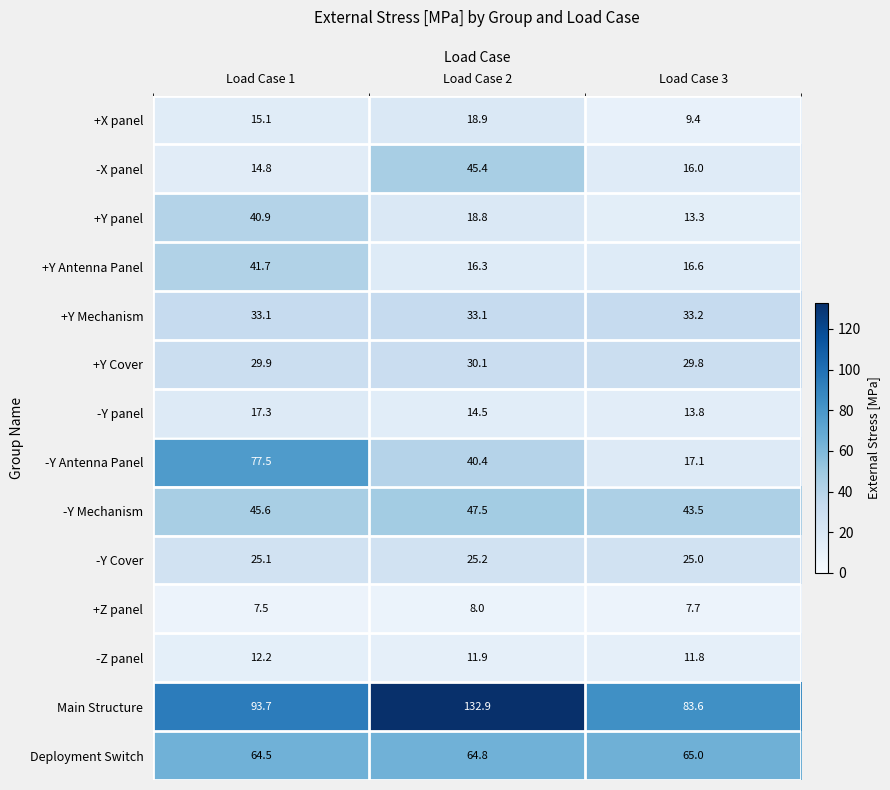

Which series has the largest range (max minus min)?

-Y Antenna Panel